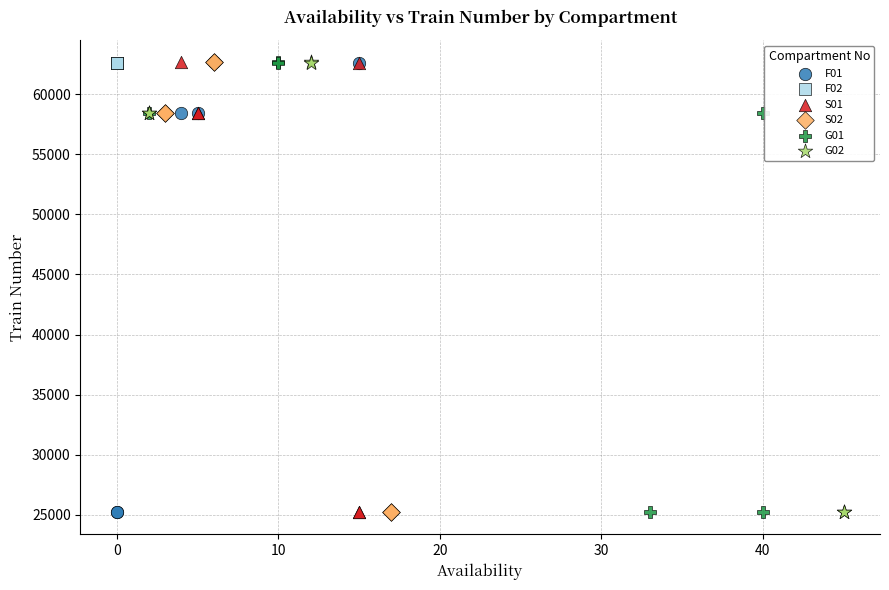

What are all the series names shown in the legend?

F01, F02, S01, S02, G01, G02